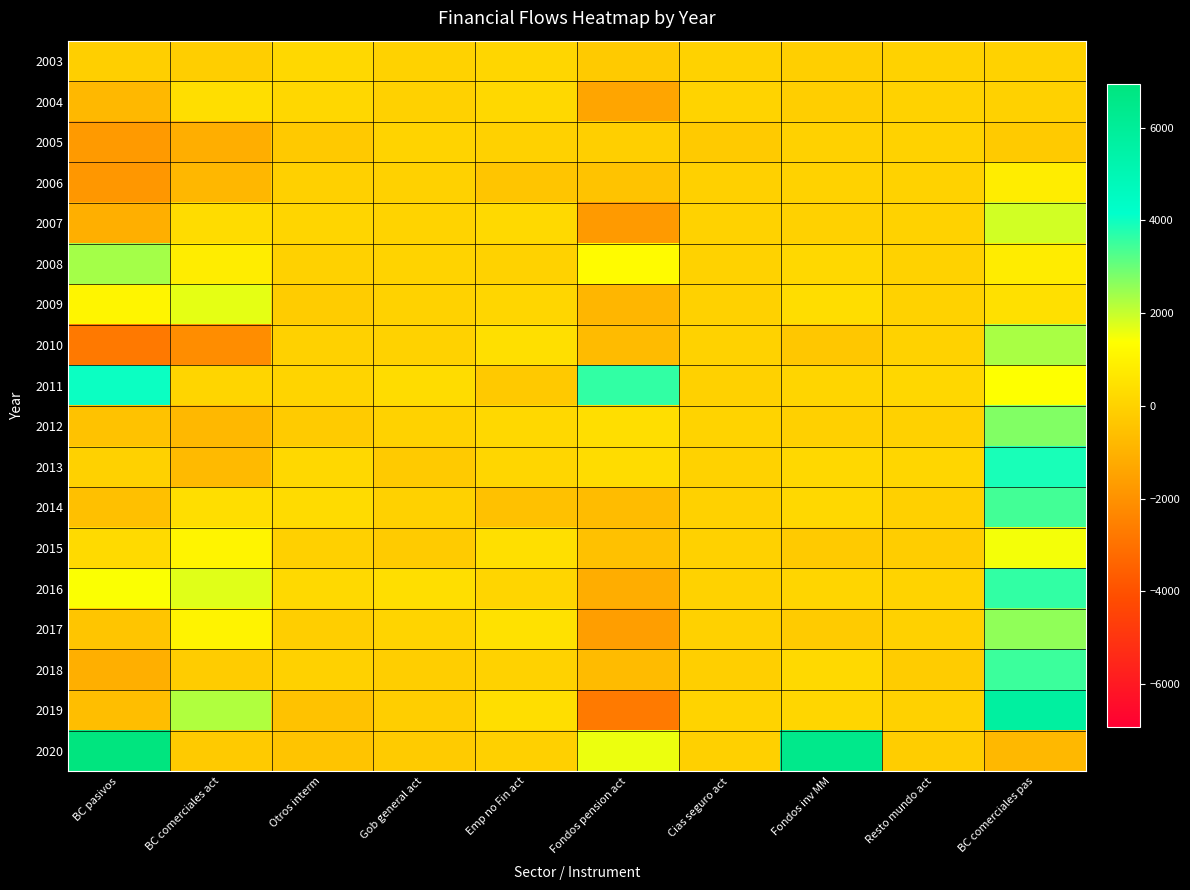

What is the total value across all series at Otros interm?

-722